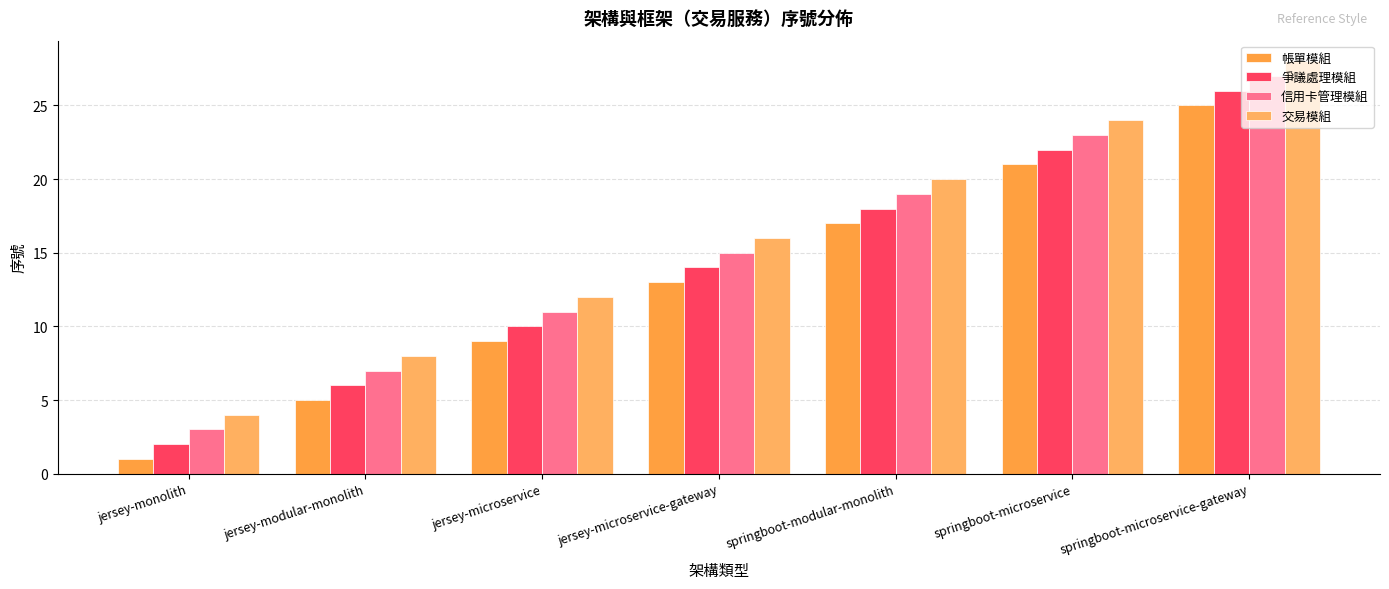

How many values in the 爭議處理模組 series are below 14?

3